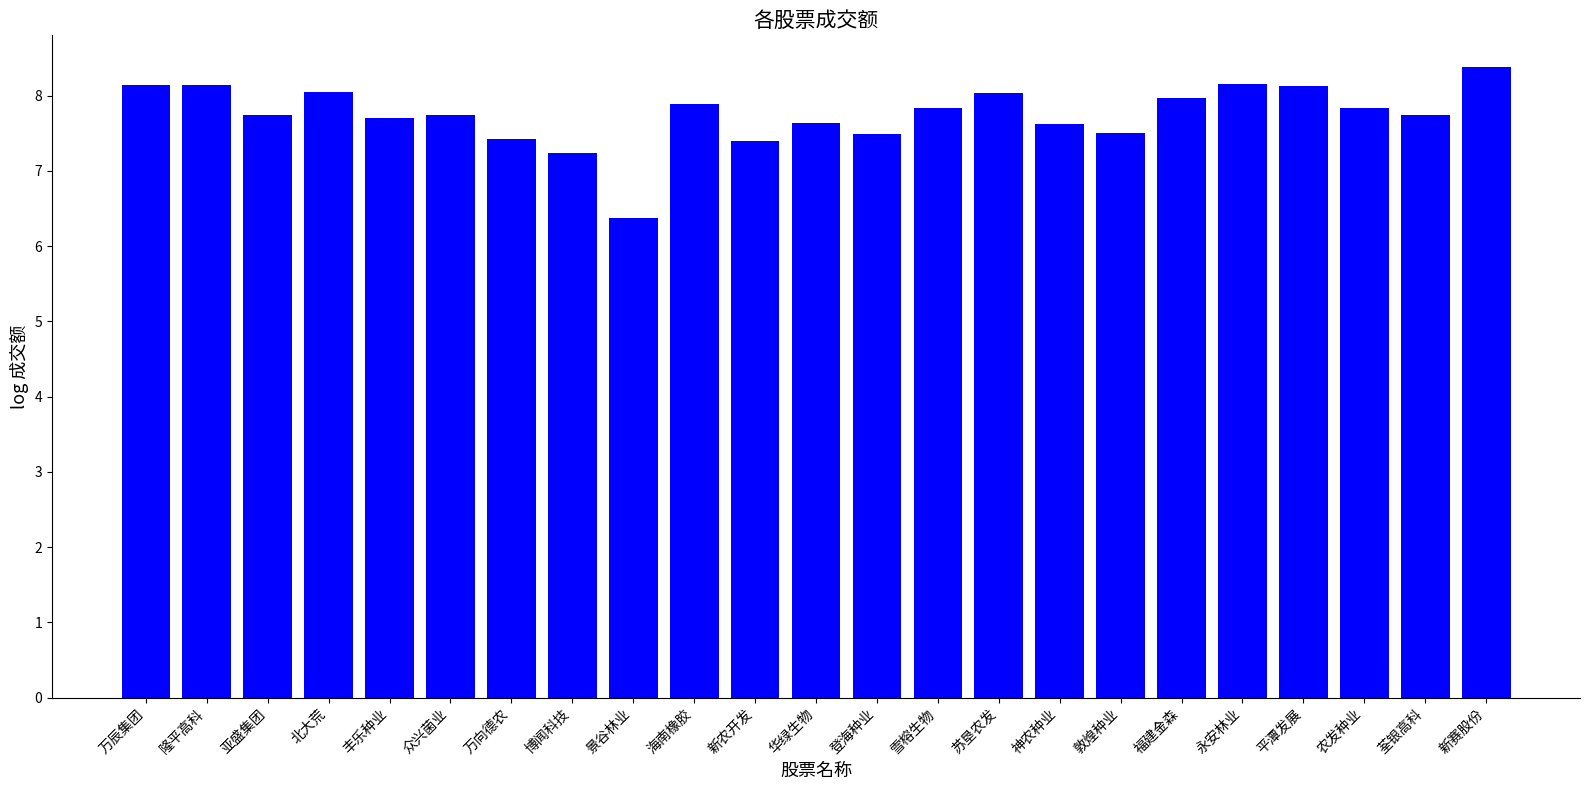

What is the label of the 16th bar from the left?

神农种业